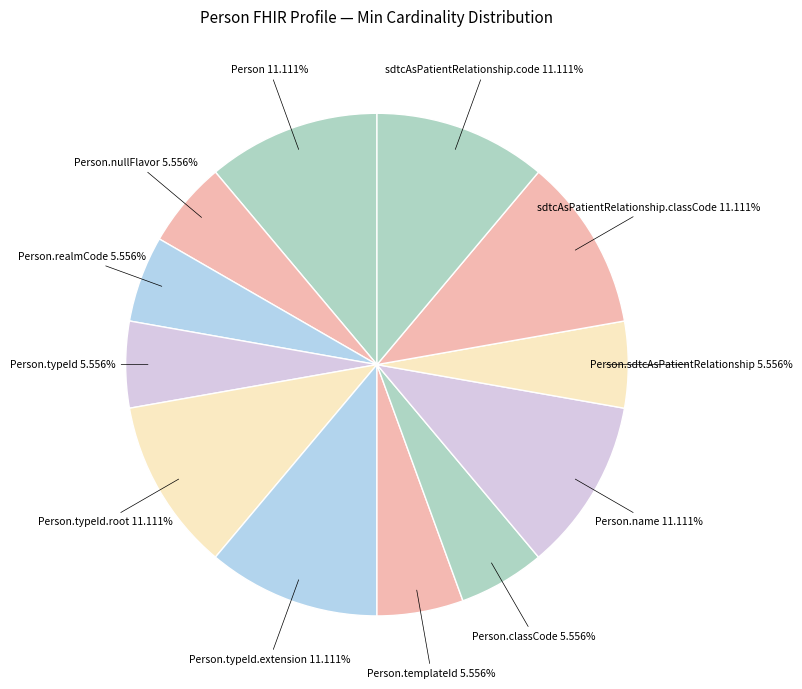

Count the number of slices in the pie.

12